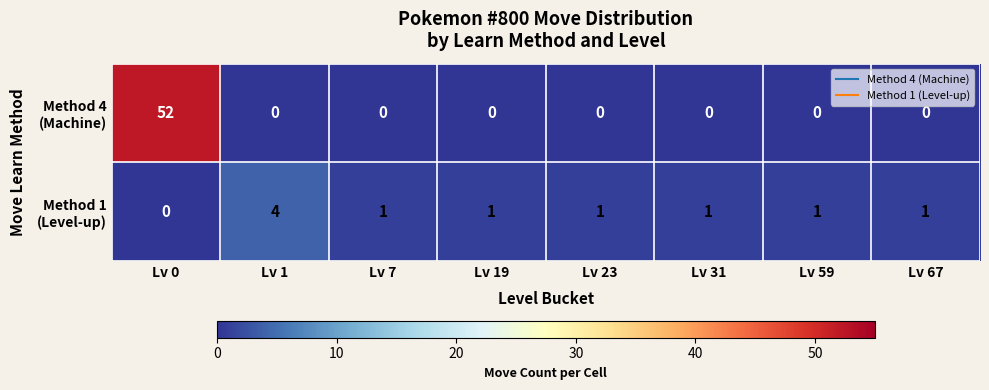

At which category is the sum across all series the highest?

Lv 0